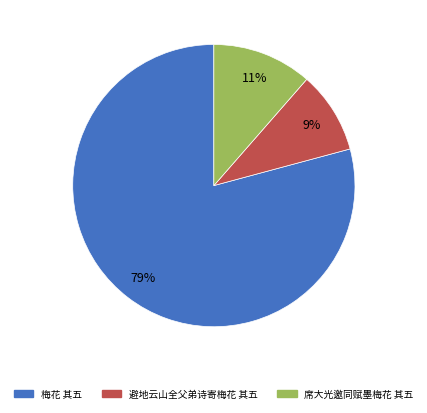

Is there a majority slice in this chart?

Yes